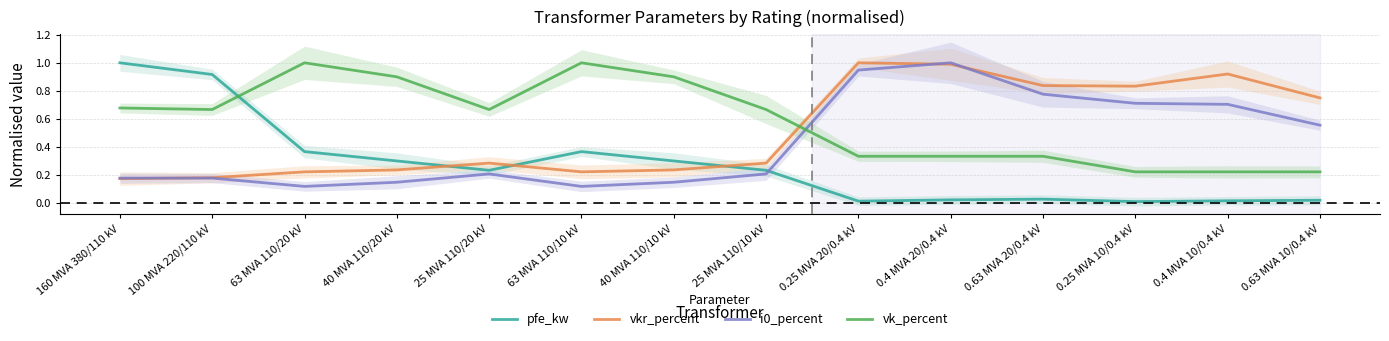

At how many categories does at least one series exceed 0?

14